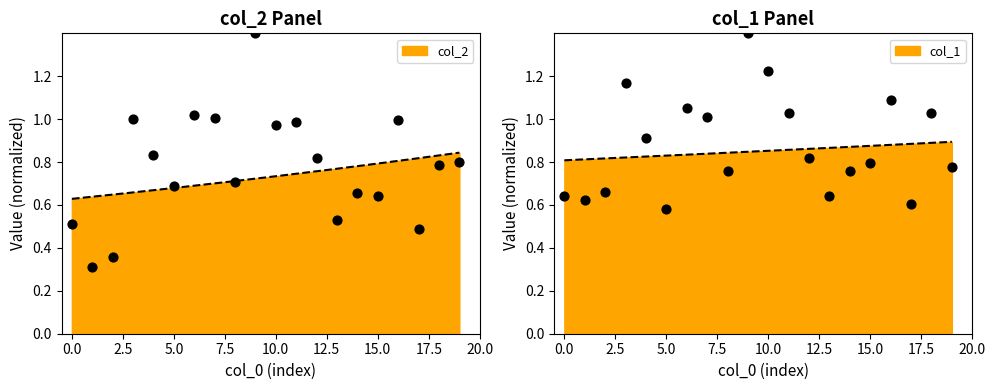

Which series reaches the minimum Y coordinate?

col_2